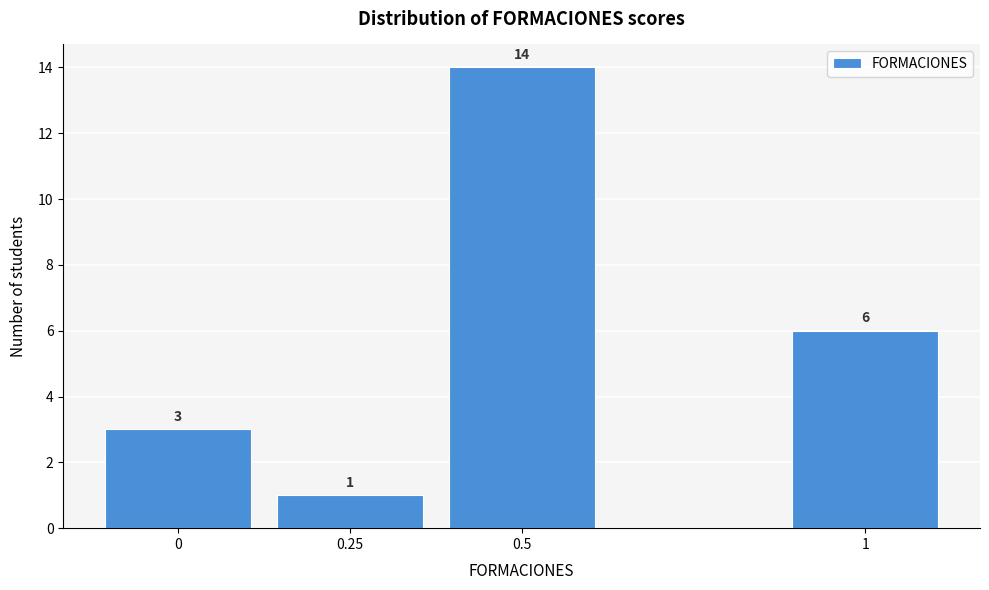

Over which range of the x-axis is the bar tallest?

0.375 to 0.625